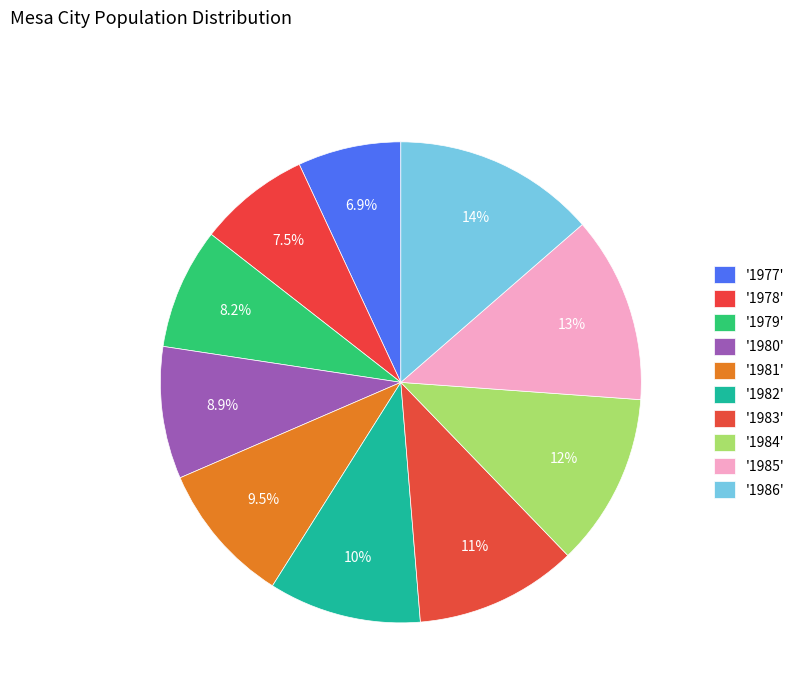

How many segments does this pie chart have?

10